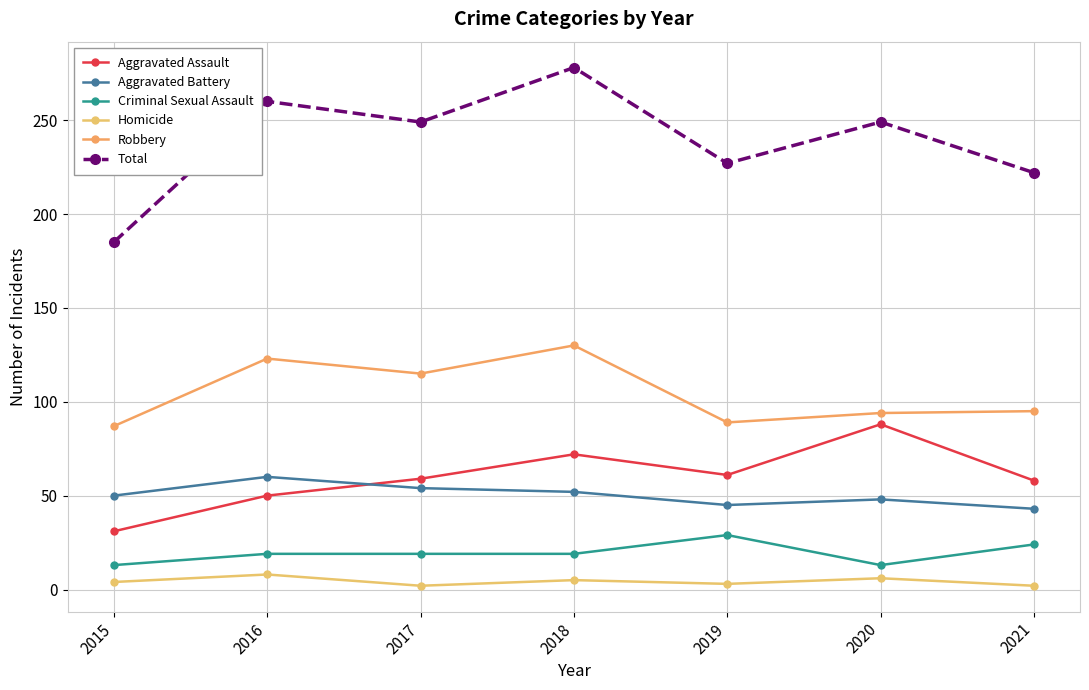

How many data points in Criminal Sexual Assault are less than 19?

2